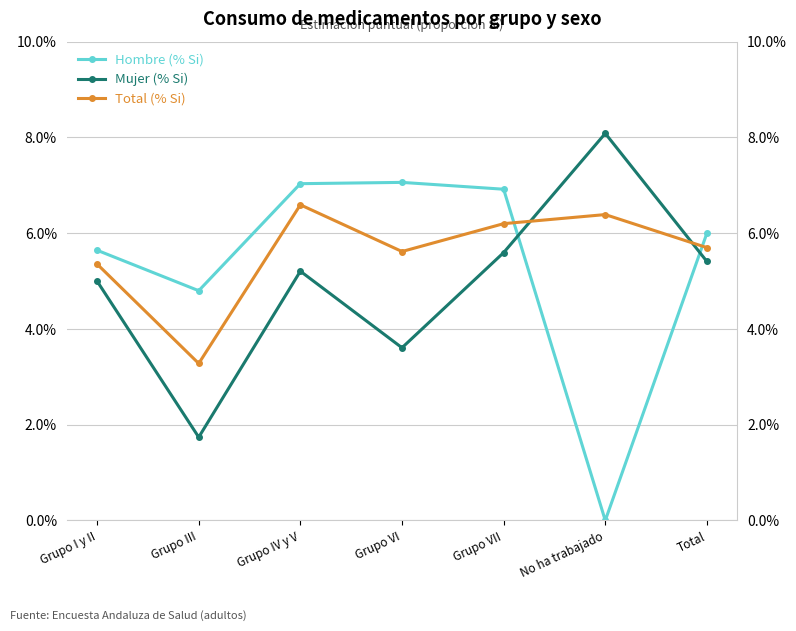

List the labels in order of Mujer (% Si) value, smallest first.

Grupo III, Grupo VI, Grupo I y II, Grupo IV y V, Total, Grupo VII, No ha trabajado